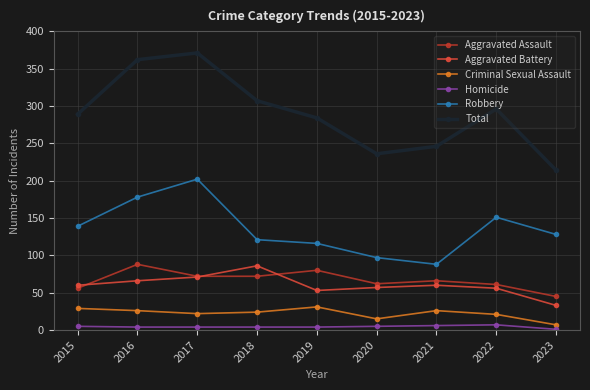

What is the lowest value of the Aggravated Assault series?

45